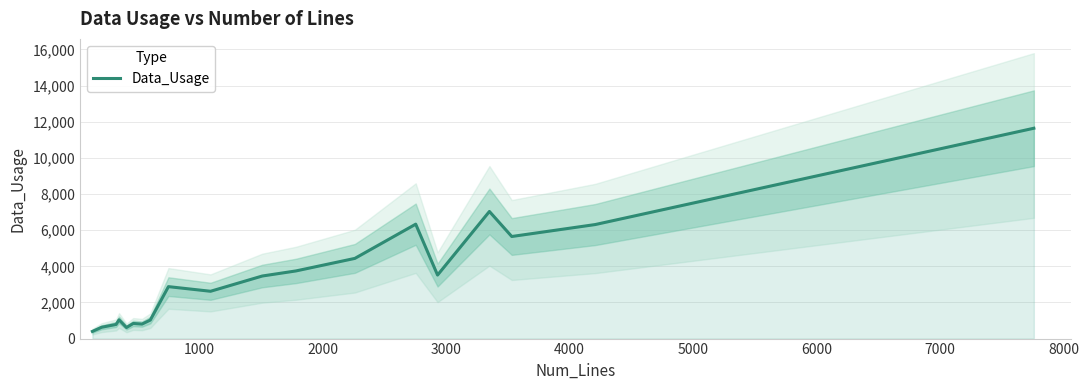

What is the highest value of the Data_Usage series?

11640.0